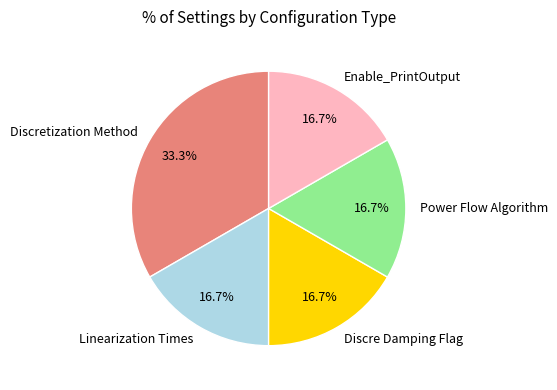

Count the number of slices in the pie.

5